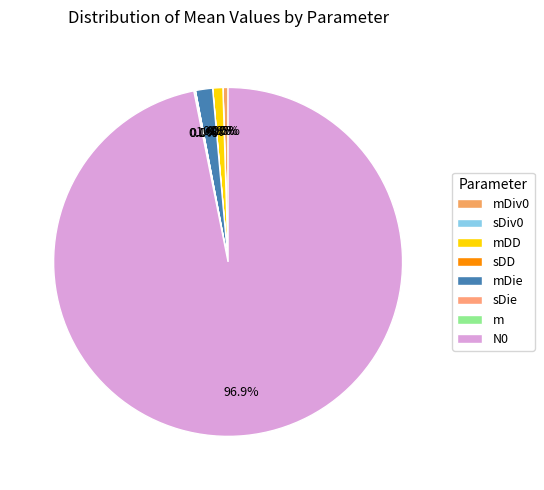

Which category has the biggest portion of the pie?

N0